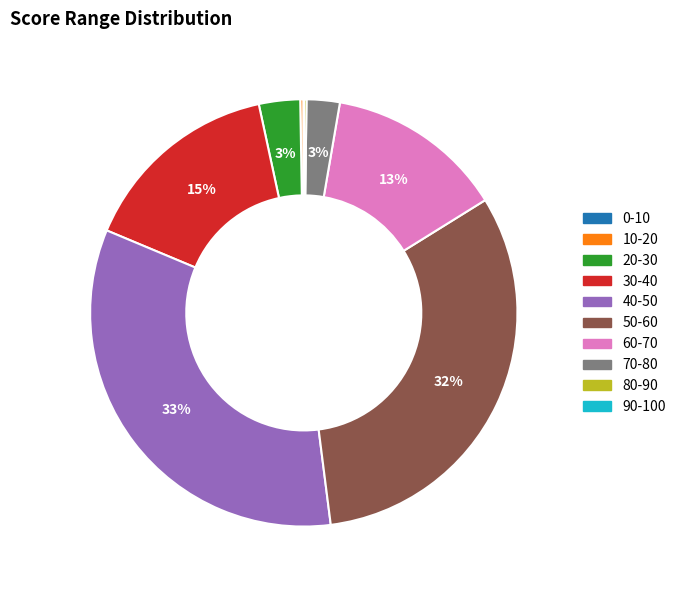

Which category has the biggest portion of the pie?

40-50